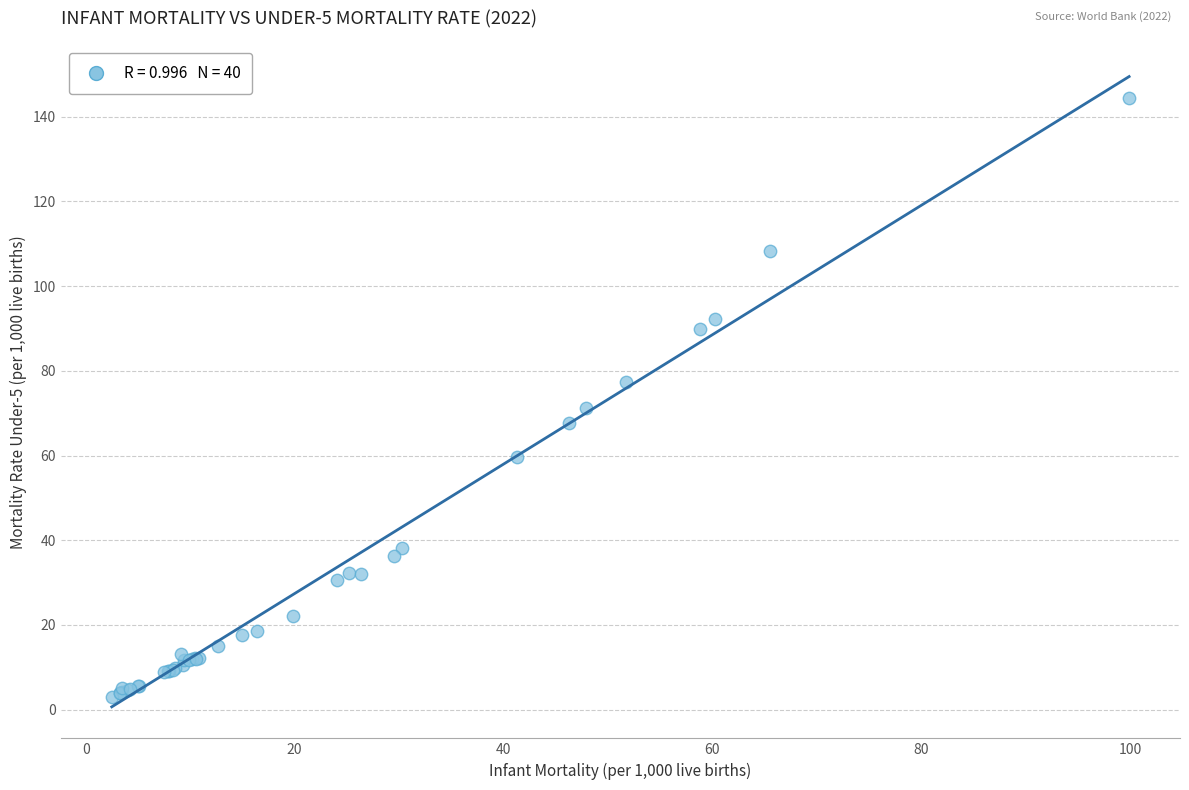

What Y value in the scatter plot is closest to 73?

71.1